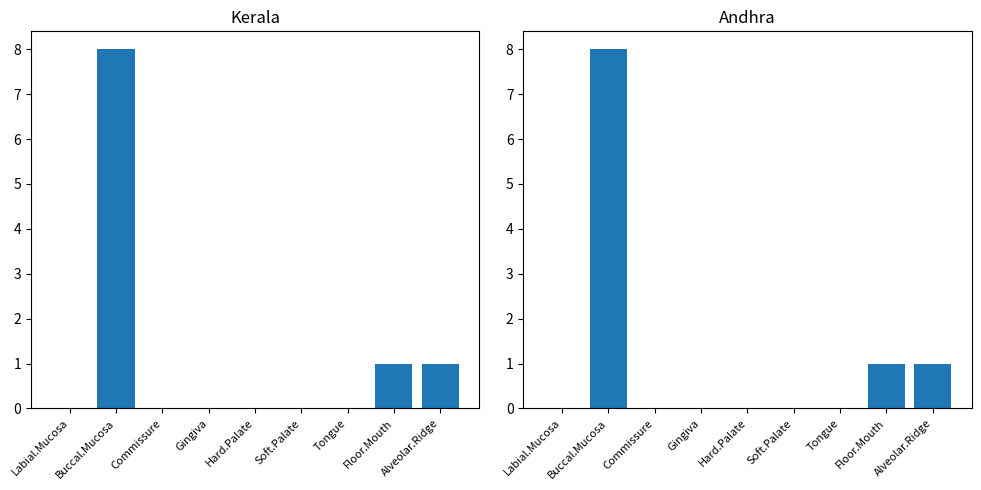

What is the sum of all Andhra values?

10